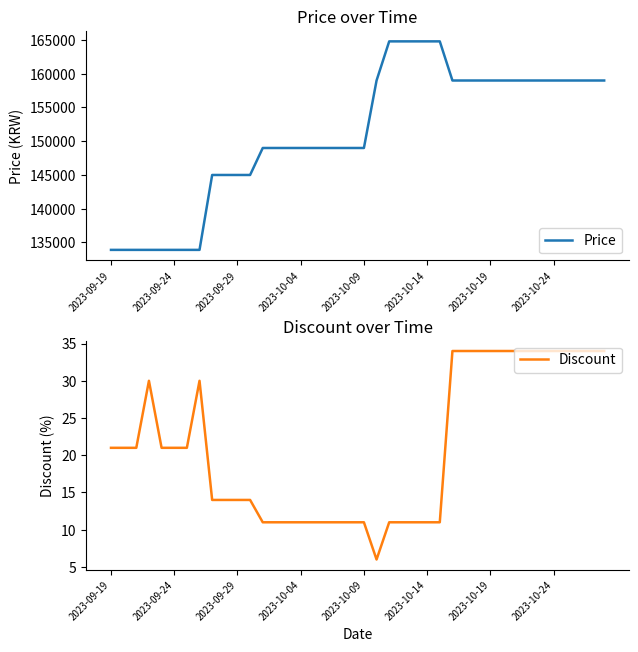

What is the difference between the Price values at 11 and 29?

14000